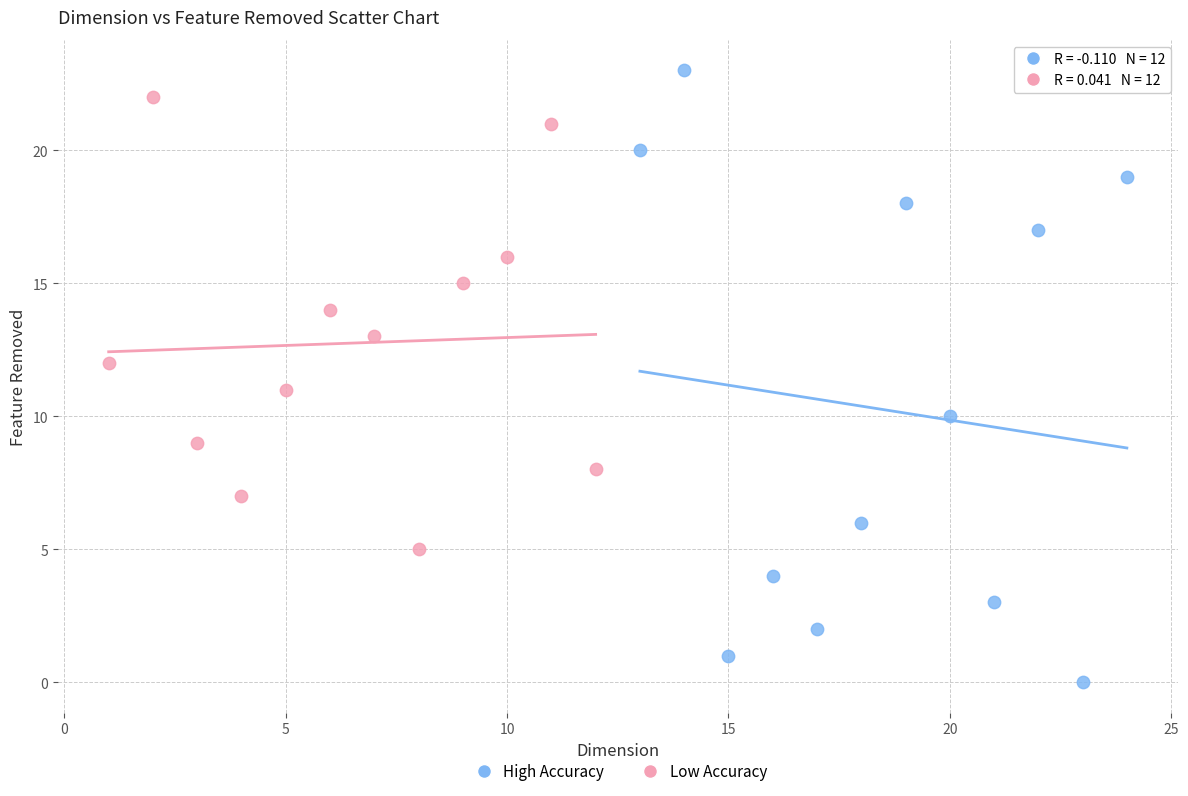

What are all the series names shown in the legend?

High Accuracy, Low Accuracy